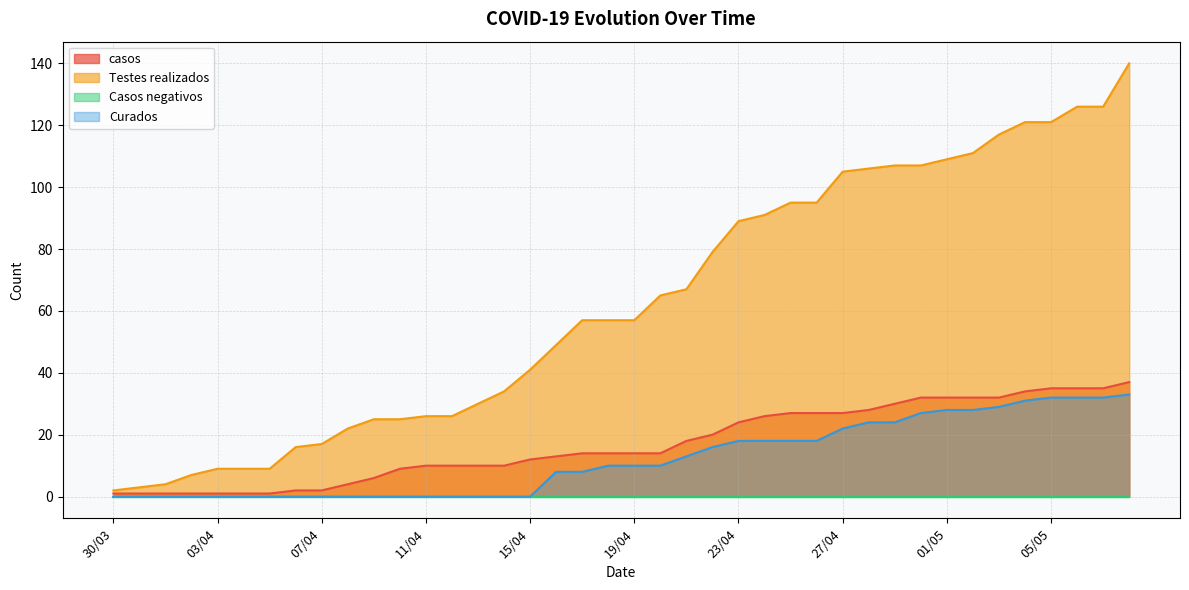

List the labels in order of Testes realizados value, smallest first.

30/03, 31/03, 01/04, 02/04, 03/04, 04/04, 05/04, 06/04, 07/04, 08/04, 09/04, 10/04, 11/04, 12/04, 13/04, 14/04, 15/04, 16/04, 17/04, 18/04, 19/04, 20/04, 21/04, 22/04, 23/04, 24/04, 25/04, 26/04, 27/04, 28/04, 29/04, 30/04, 01/05, 02/05, 03/05, 04/05, 05/05, 06/05, 07/05, 08/05